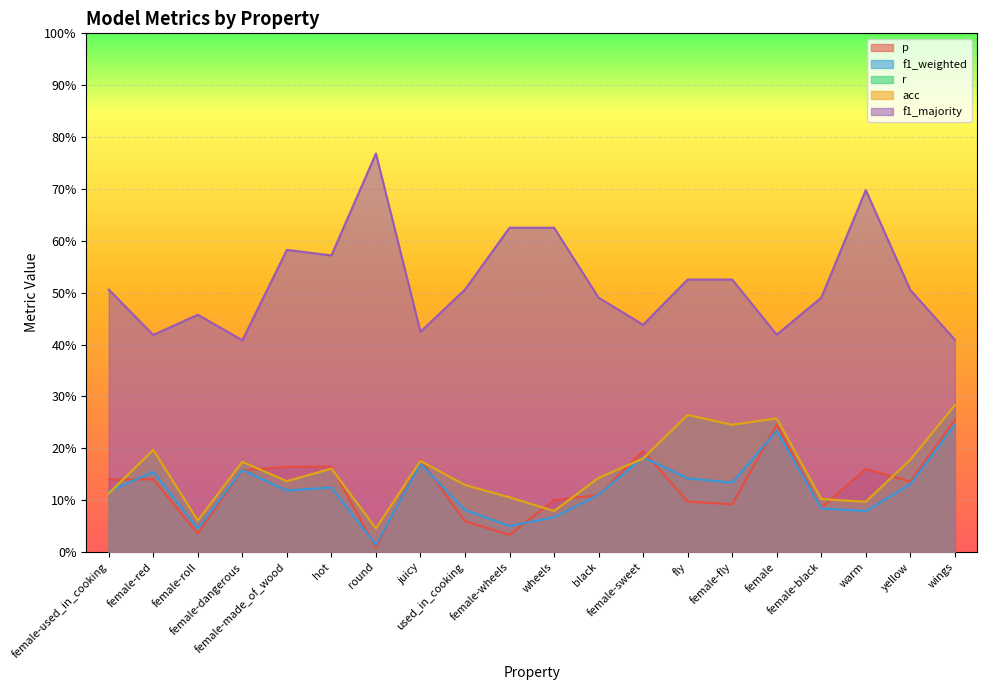

True or false: acc and r intersect in this chart.

False